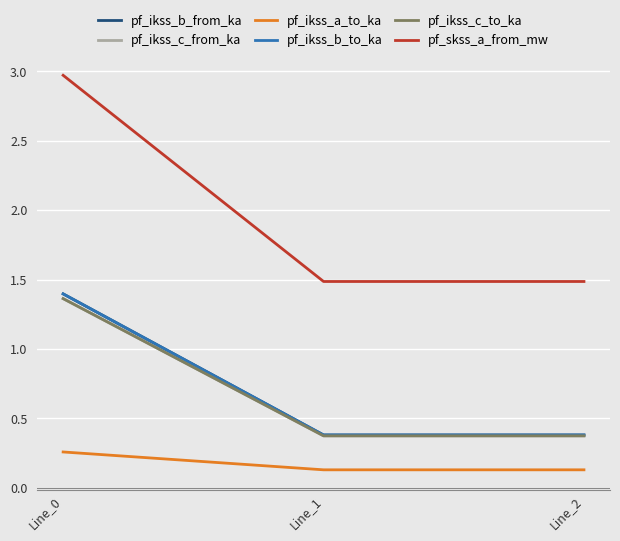

Between Line_1 and Line_0, which is larger?

Line_0